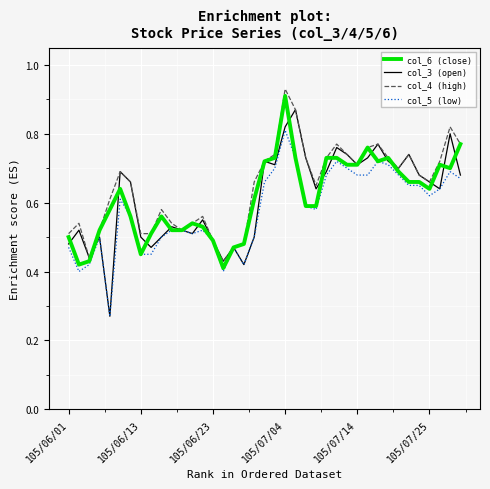

Which series has the largest range (max minus min)?

col_3 (open)